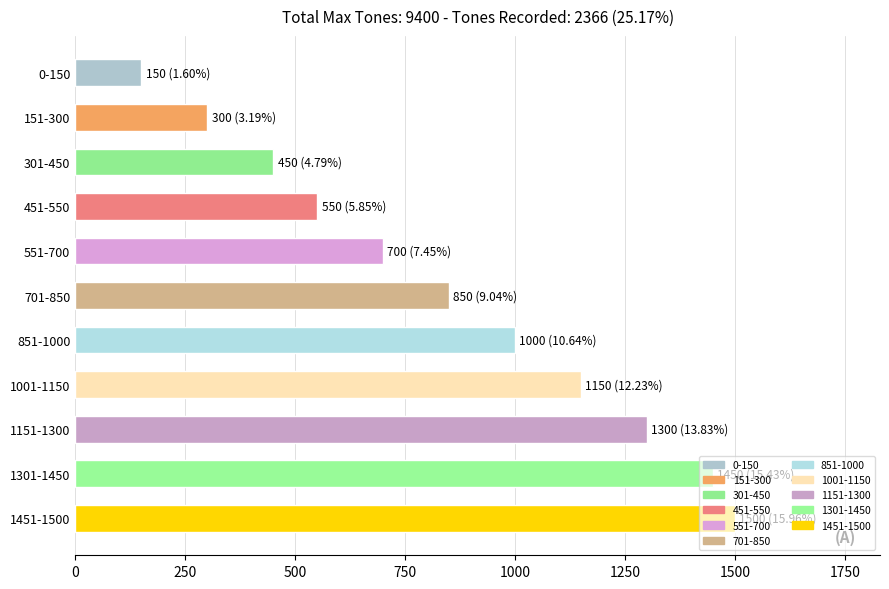

Which has a higher value, 551-700 or 1301-1450?

1301-1450